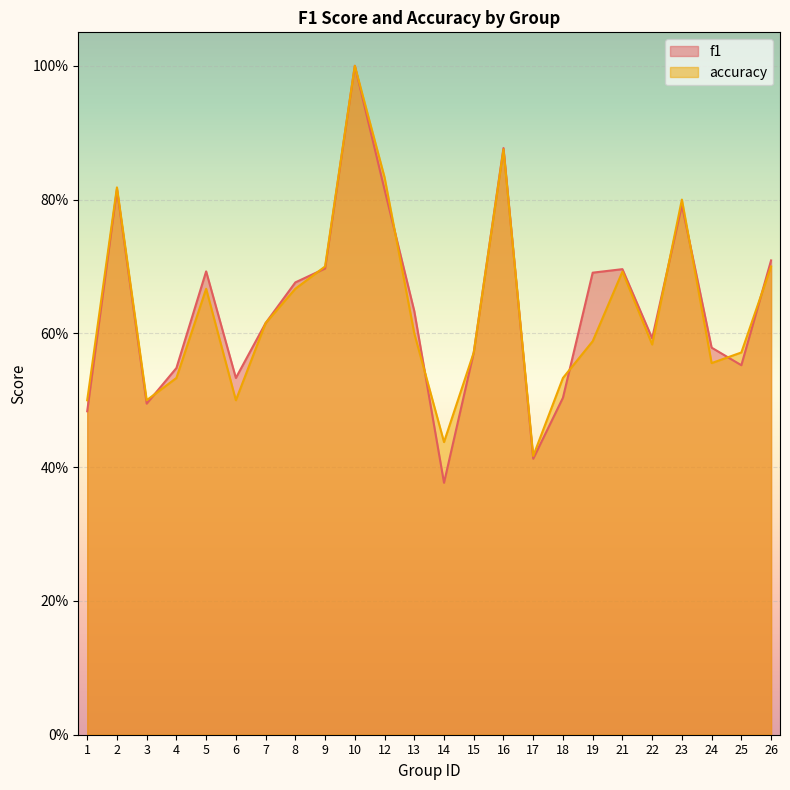

Rank the series by their average value, from lowest to highest.

accuracy, f1